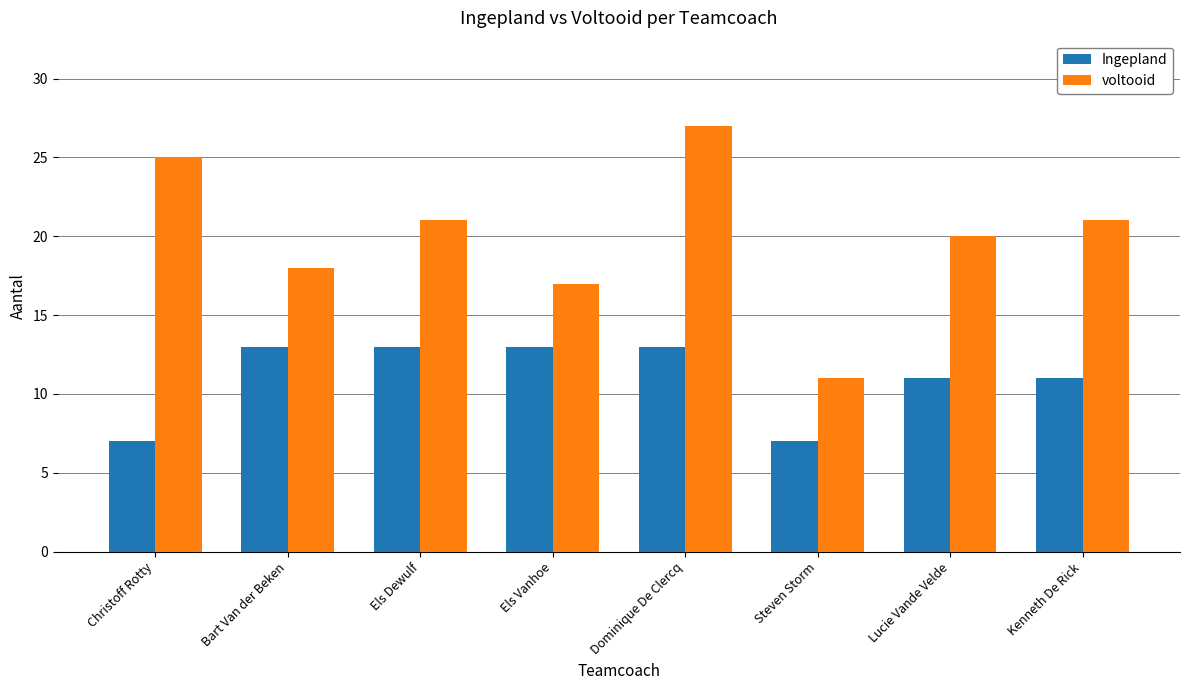

Rank the series at Els Vanhoe from highest to lowest value.

voltooid, Ingepland